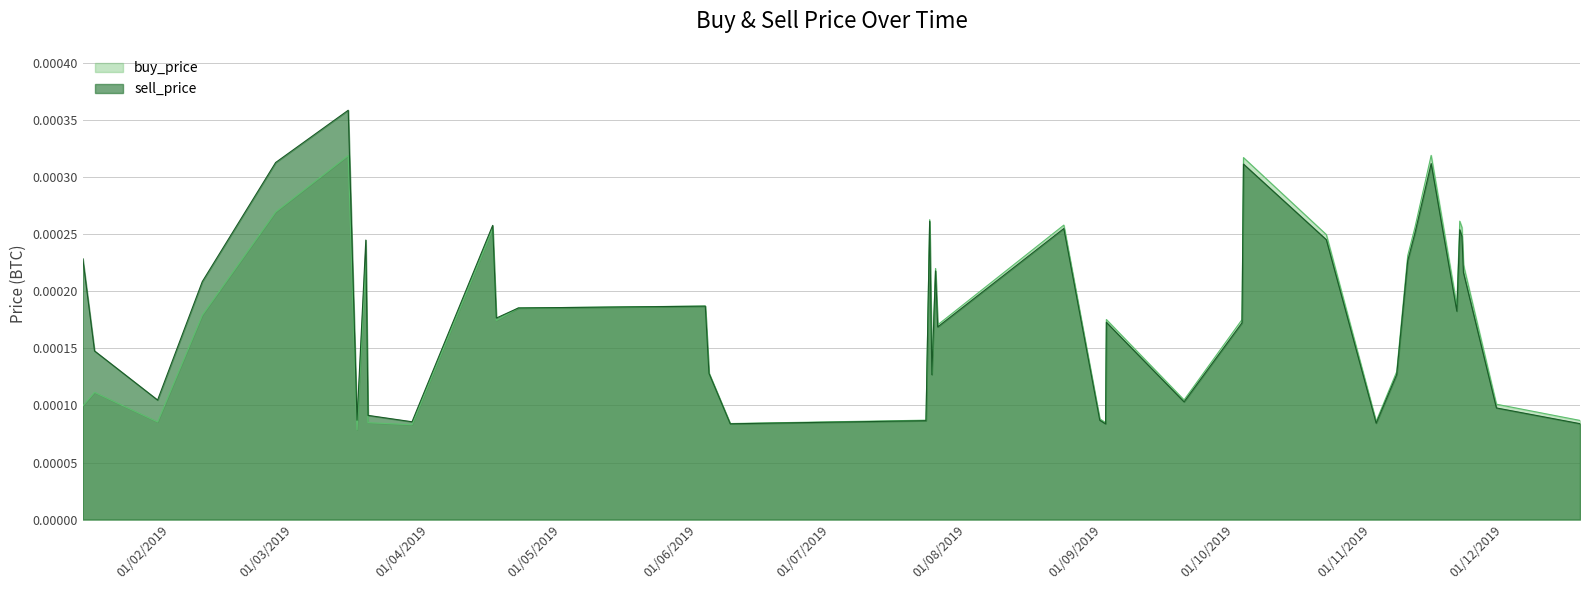

How many sell_price values are between 0 and 1?

40